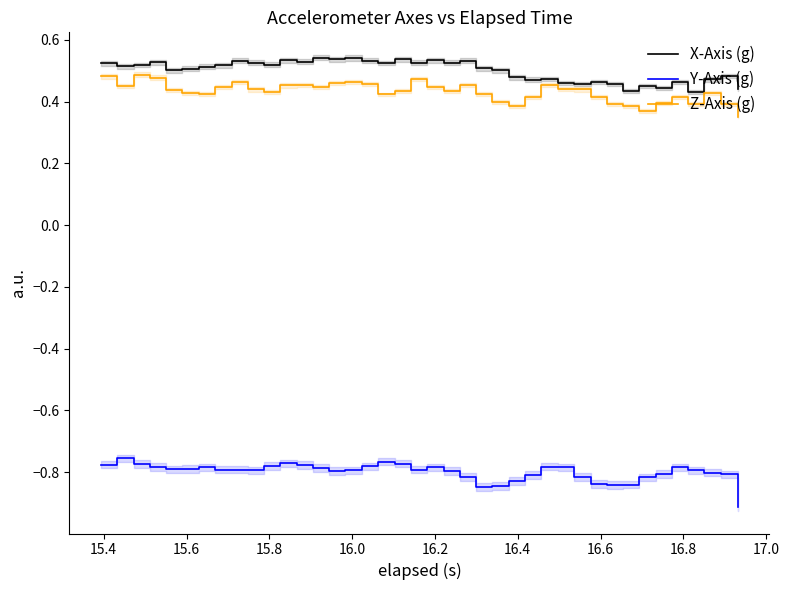

True or false: Z-Axis (g) and Y-Axis (g) cross at least once.

False